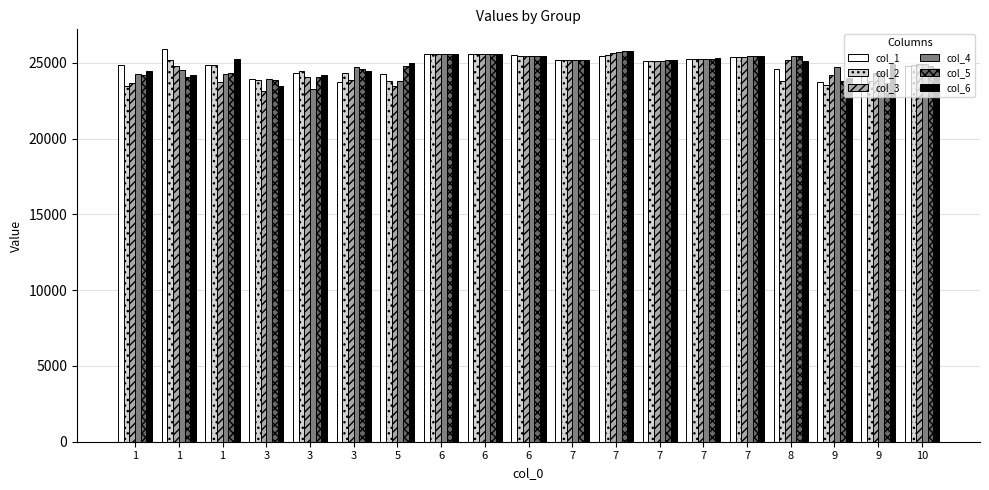

What is the value of the col_4 bar at the 18th from the left?

24715